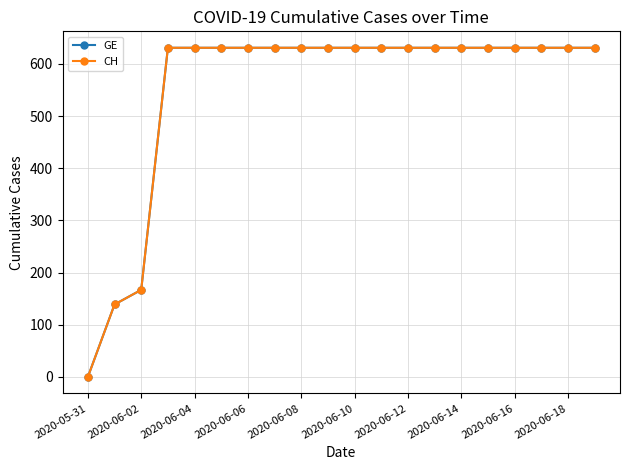

Reading left to right, transcribe all the data shown in this chart.

GE: 0	139	167	631	631	631	631	631	631	631	631	631	631	631	631	631	631	631	631	631
CH: 0	139	167	631	631	631	631	631	631	631	631	631	631	631	631	631	631	631	631	631